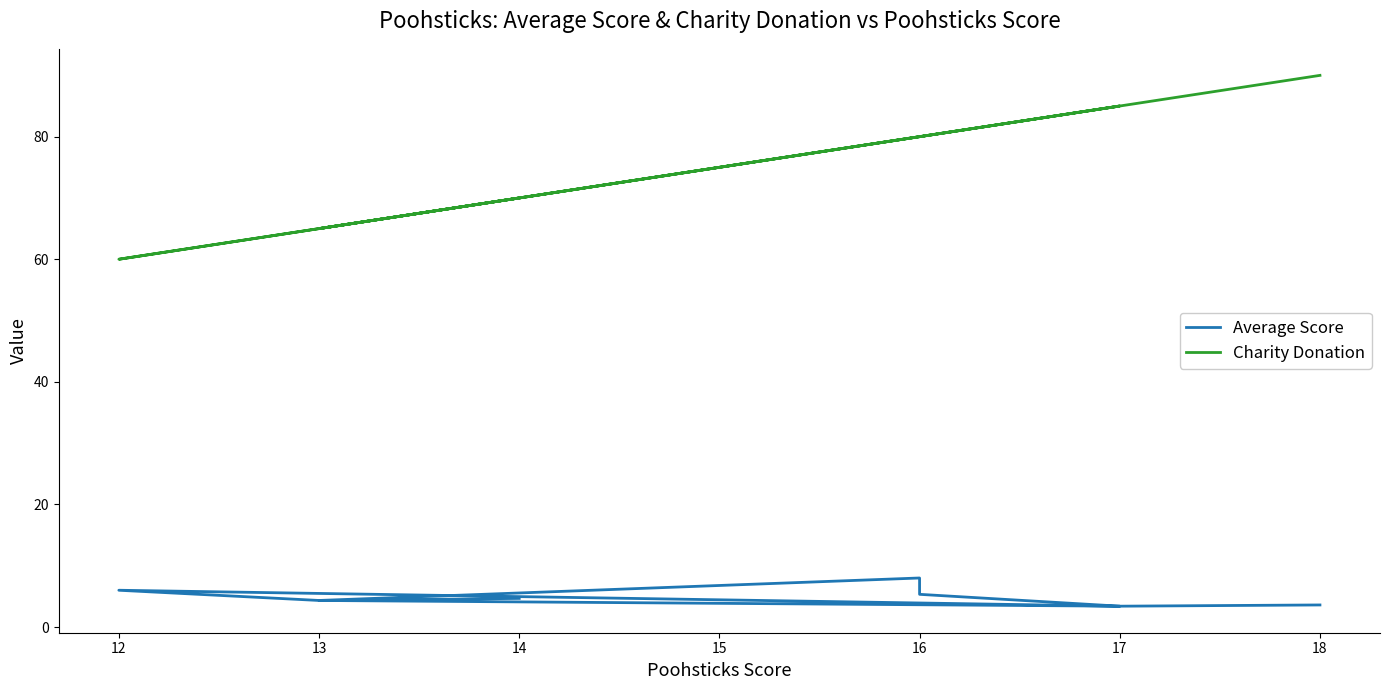

How many values in the Average Score series exceed 4?

6